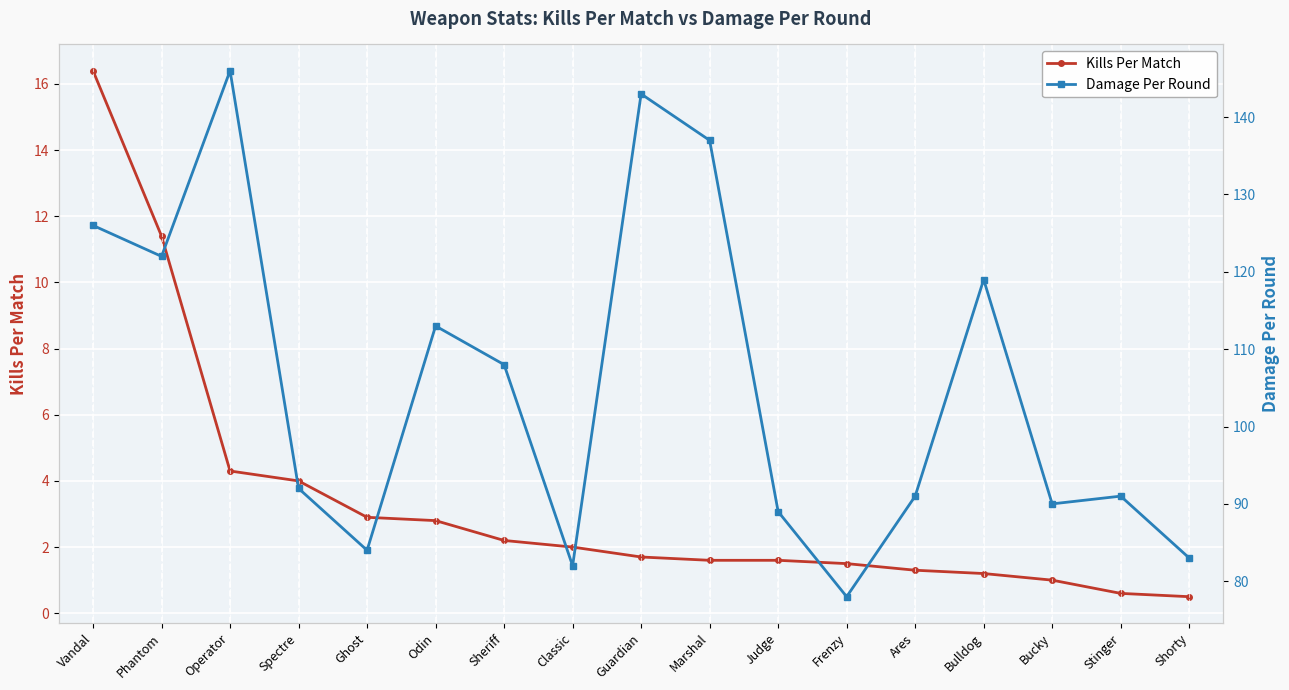

Is this an area chart (filled region under the line)?

No